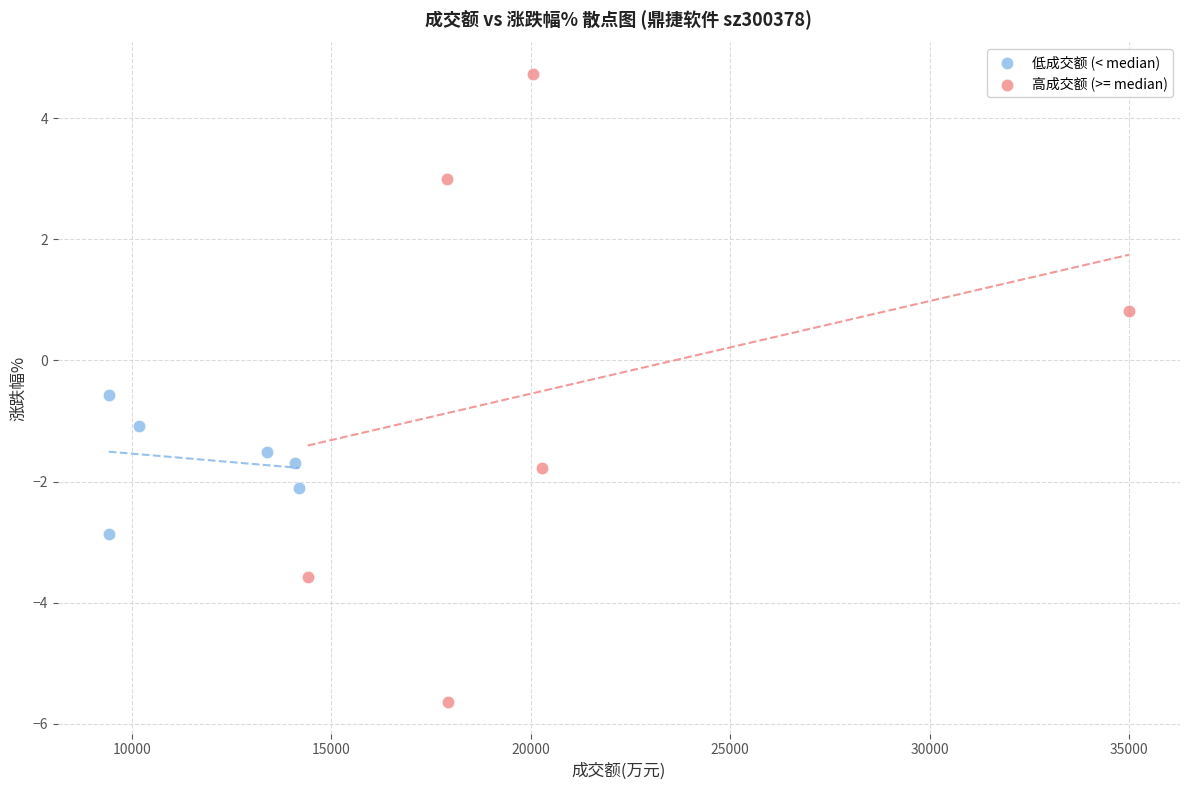

Which series has the largest Y range (max minus min)?

高成交额 (>= median)